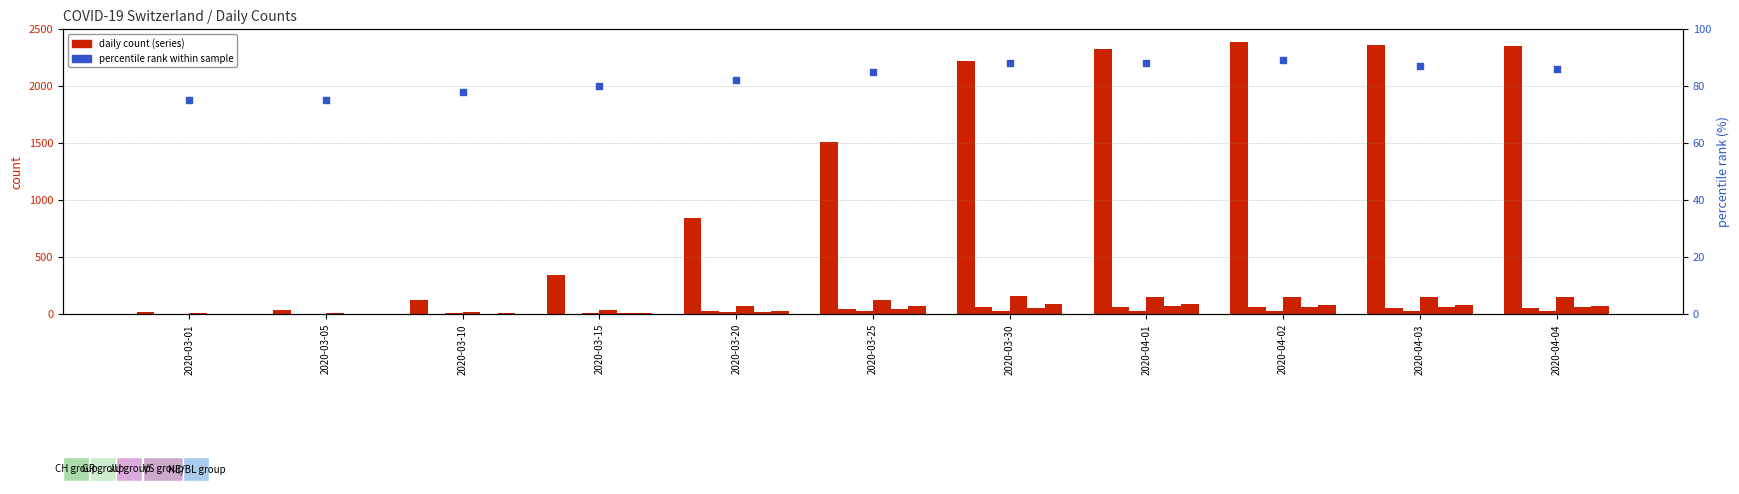

At which category is the sum across all series the highest?

2020-04-02